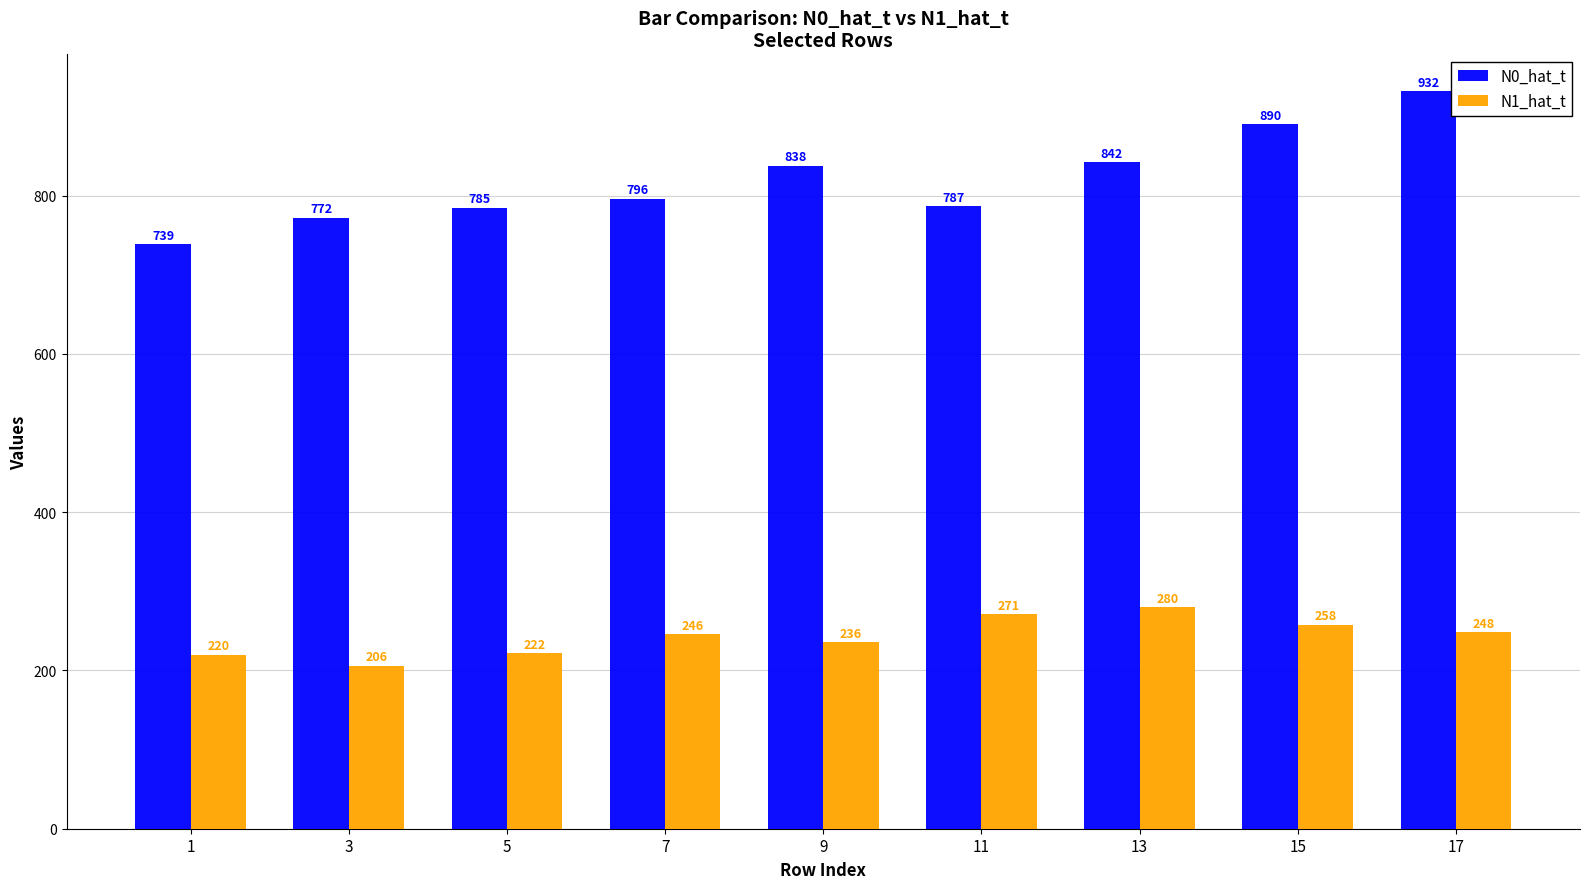

Does the chart contain any negative values?

No